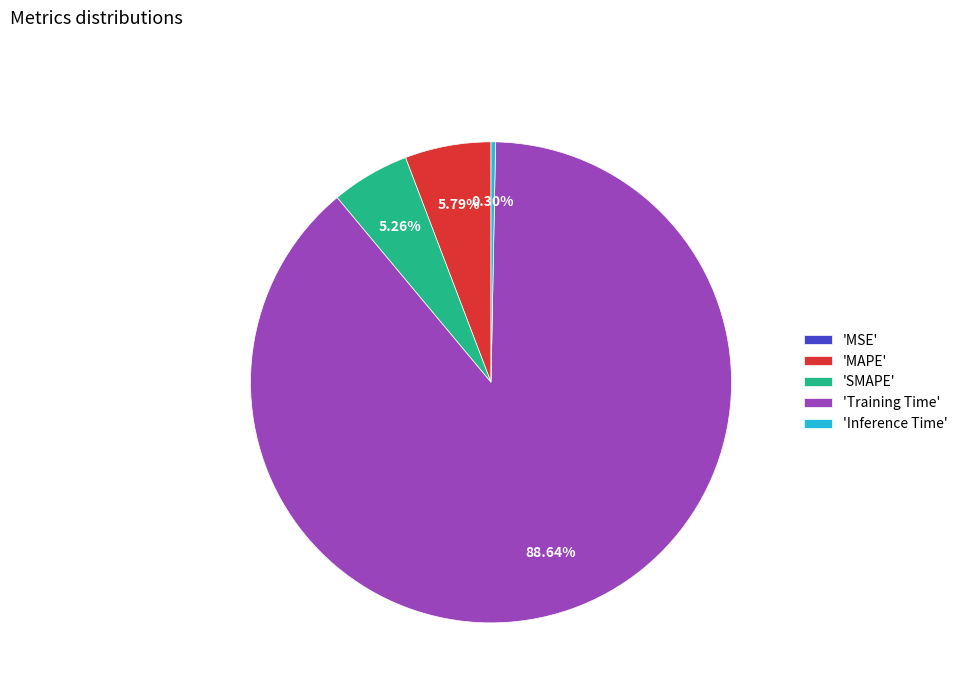

Which slice represents more than half of the pie?

'Training Time'